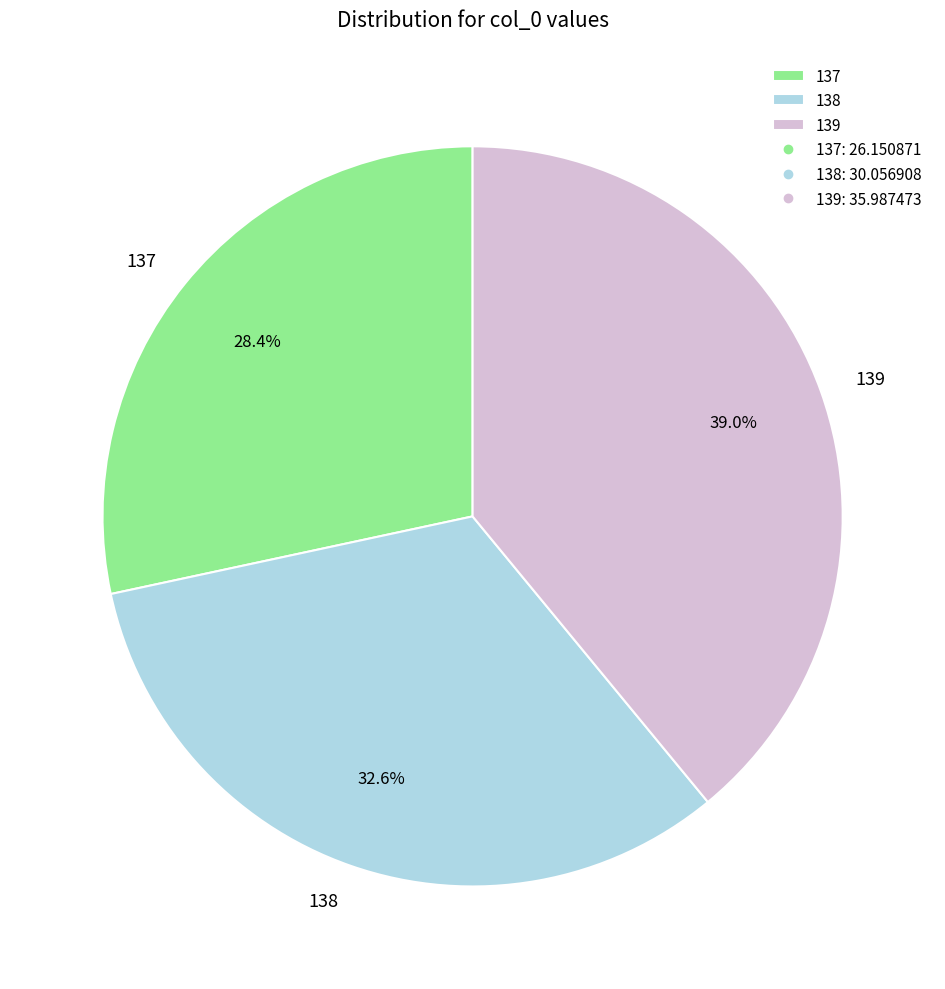

Approximately how many times larger is the value at 137 compared to 139?

0.7